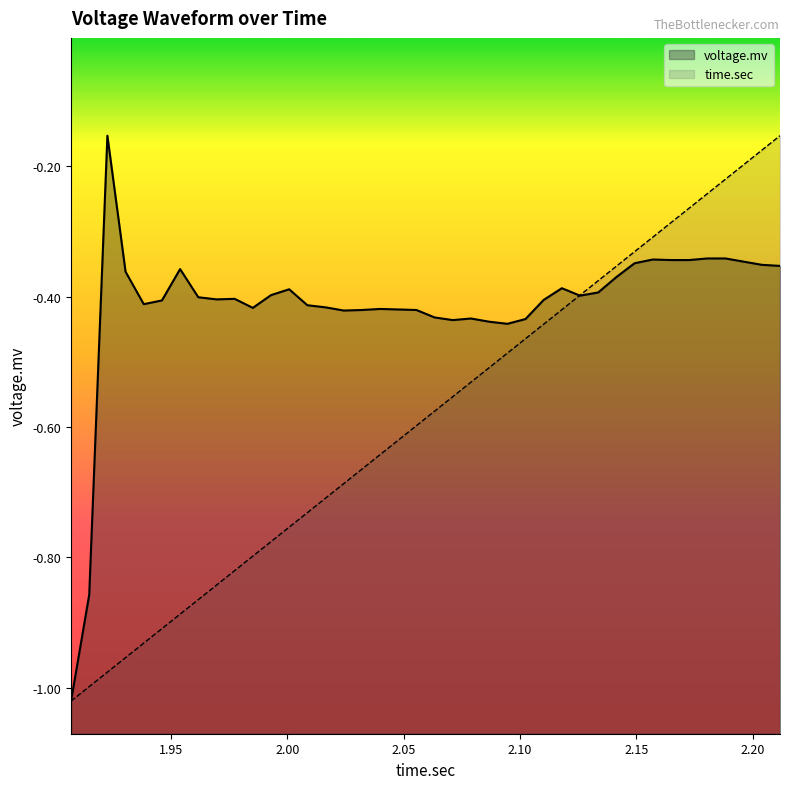

What is the highest value of the voltage.mv series?

-0.2